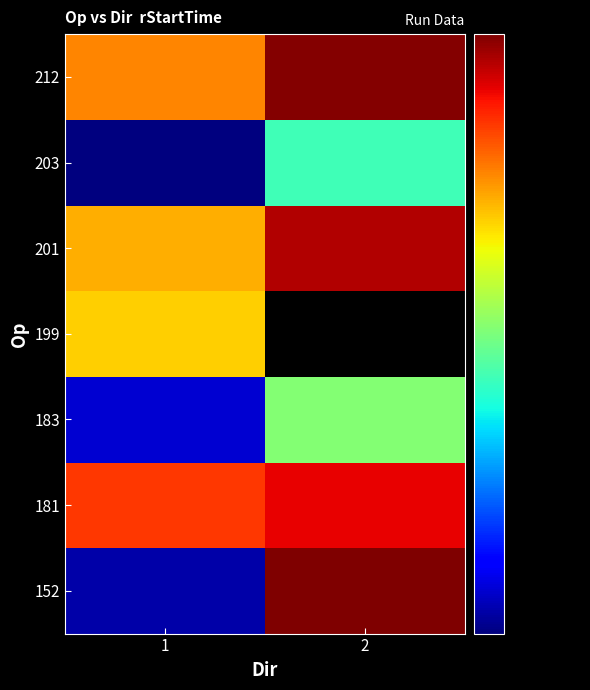

Which has a higher value, 1 or 2?

2